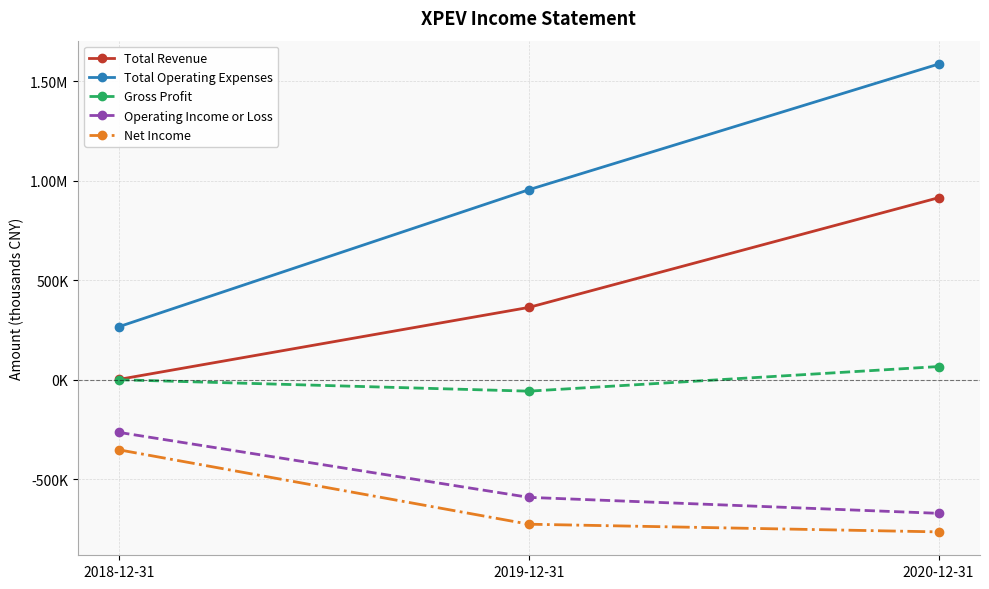

Reading right to left, transcribe all the data shown in this chart.

Total Revenue: 915000	363400	1500
Total Operating Expenses: 1587200	955300	266800
Gross Profit: 66000	-57800	-400
Operating Income or Loss: -672200	-591900	-265300
Net Income: -765500	-726900	-353000